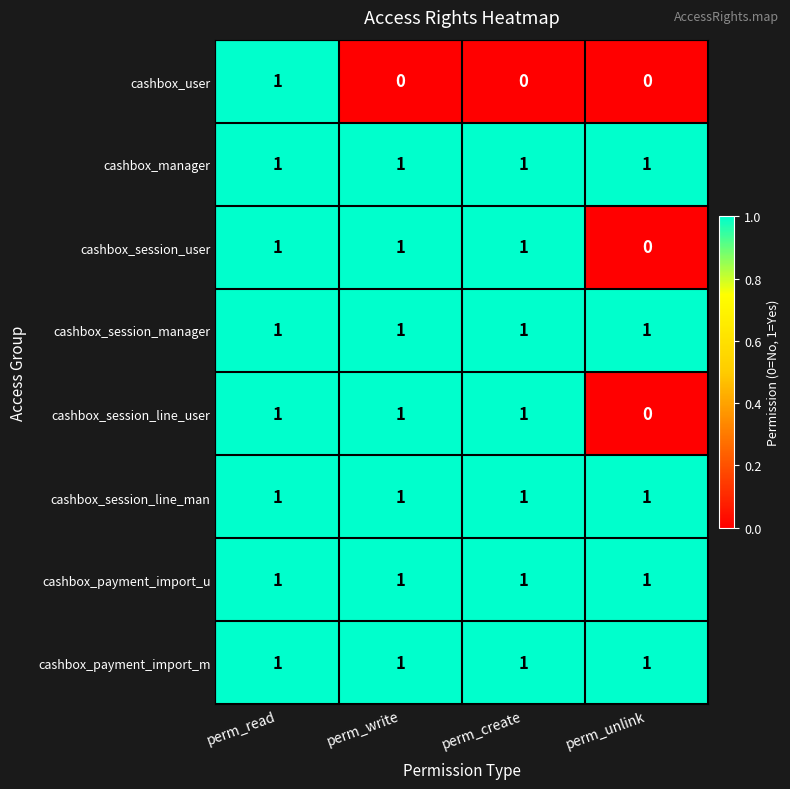

Which series changed the most between perm_read and perm_write?

cashbox_user